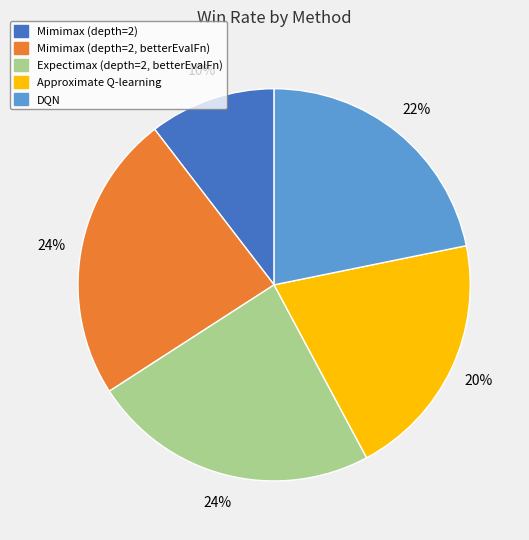

To the nearest percent, what is the average slice percentage?

20%